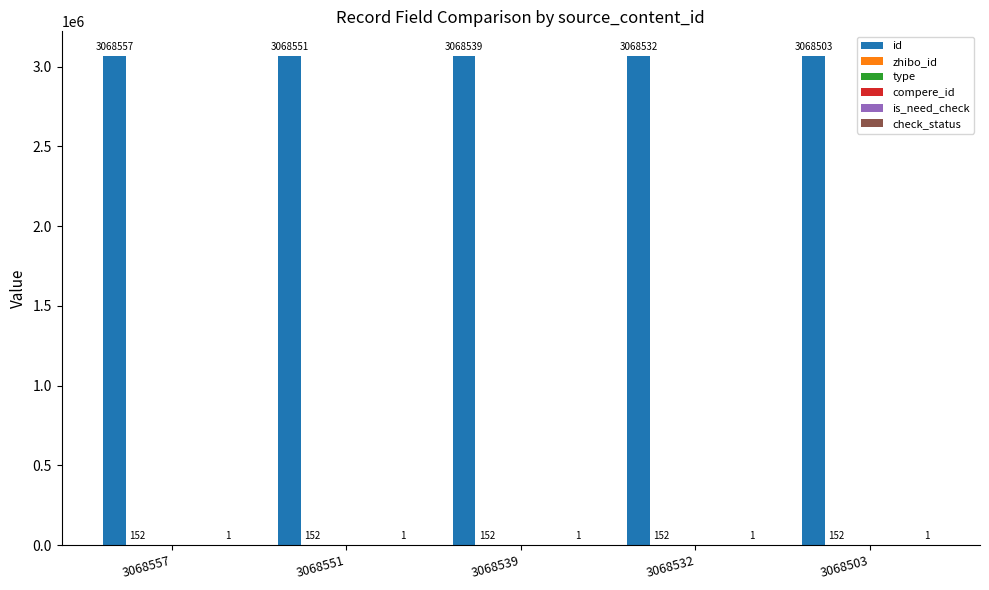

How many groups of bars are there?

5